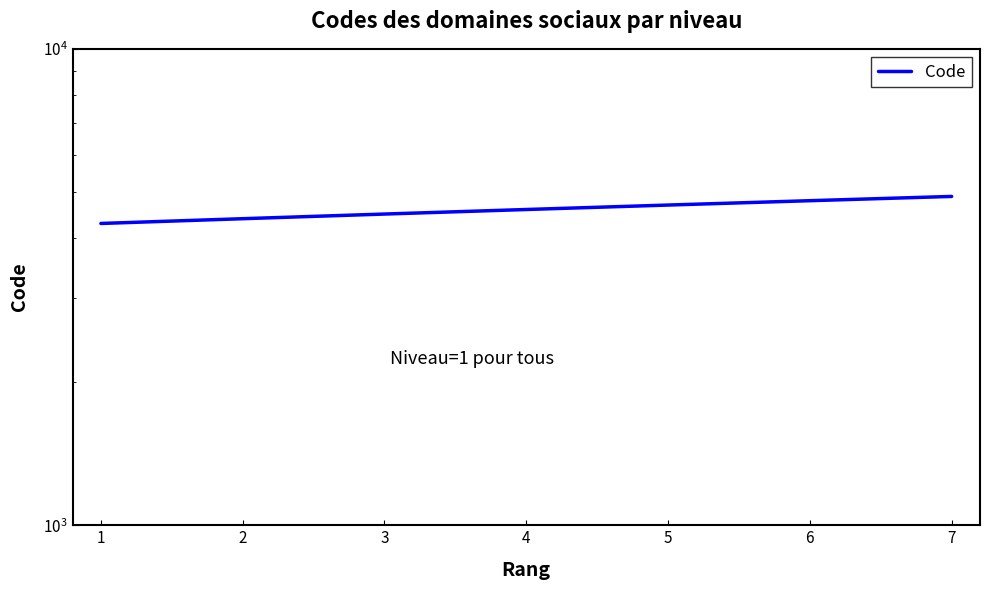

Which label corresponds to the smallest value in the chart?

1